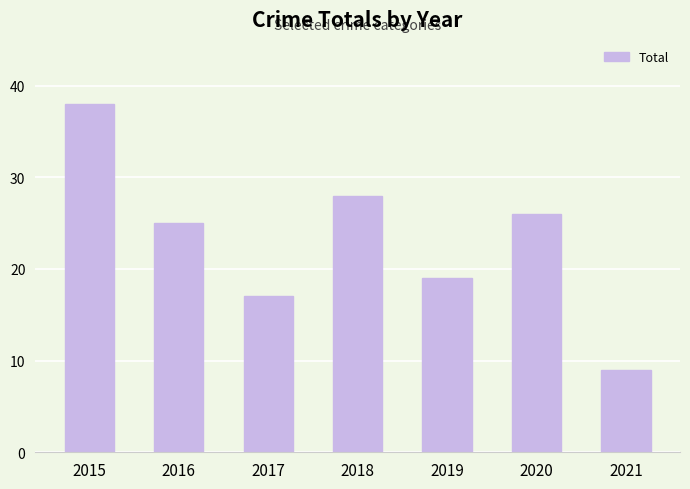

Where does the data first go above 25?

2015